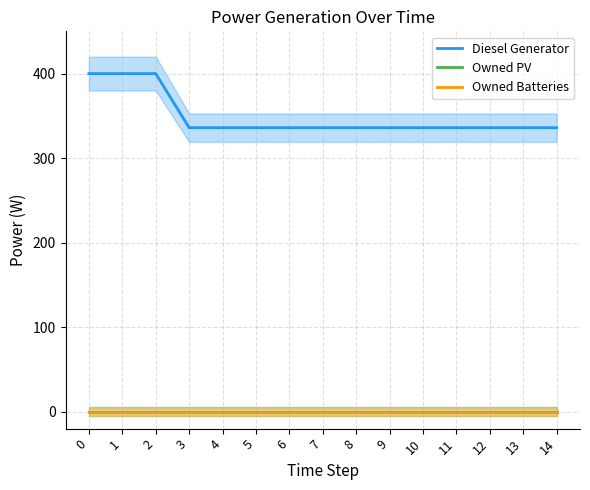

How many lines are shown in the chart?

3